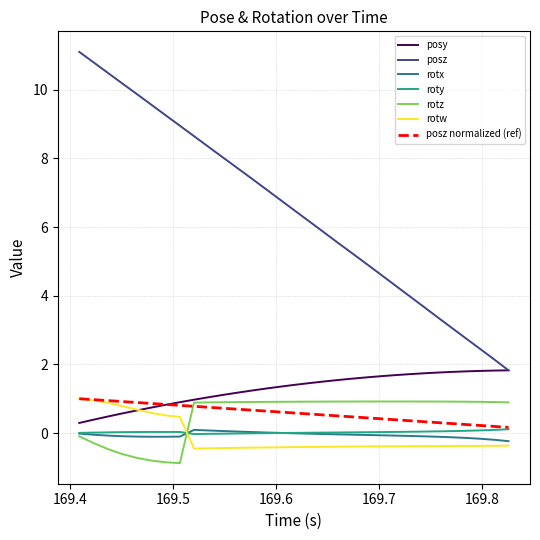

True or false: posz normalized (ref) and posz intersect in this chart.

False